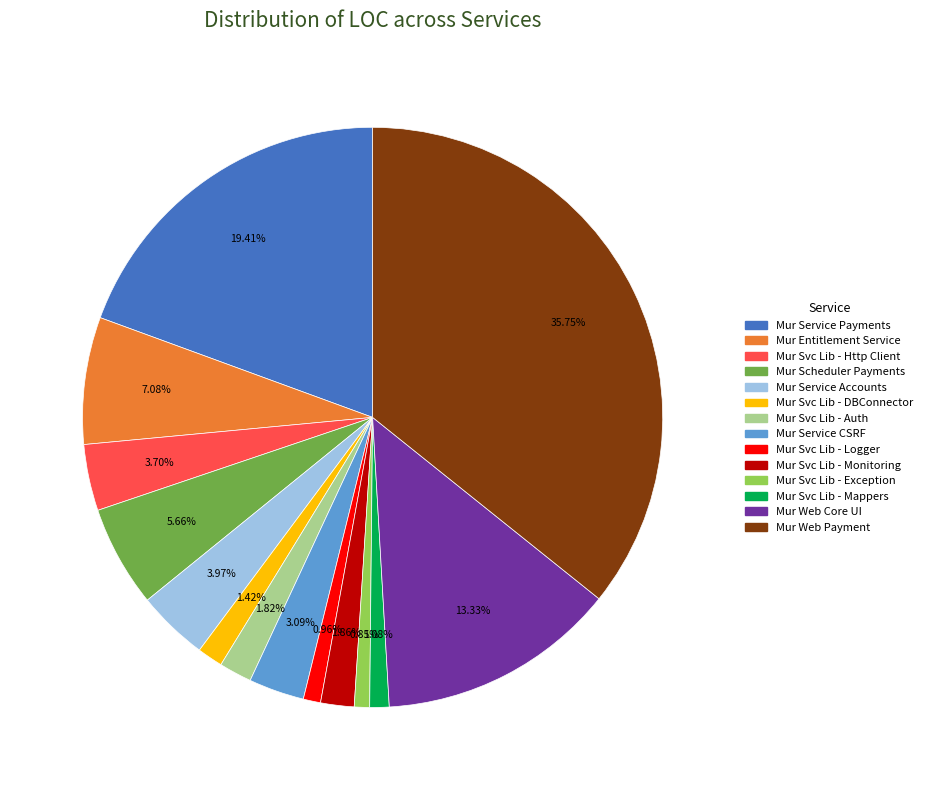

Between Mur Svc Lib - Http Client and Mur Svc Lib - Monitoring, which is larger?

Mur Svc Lib - Http Client